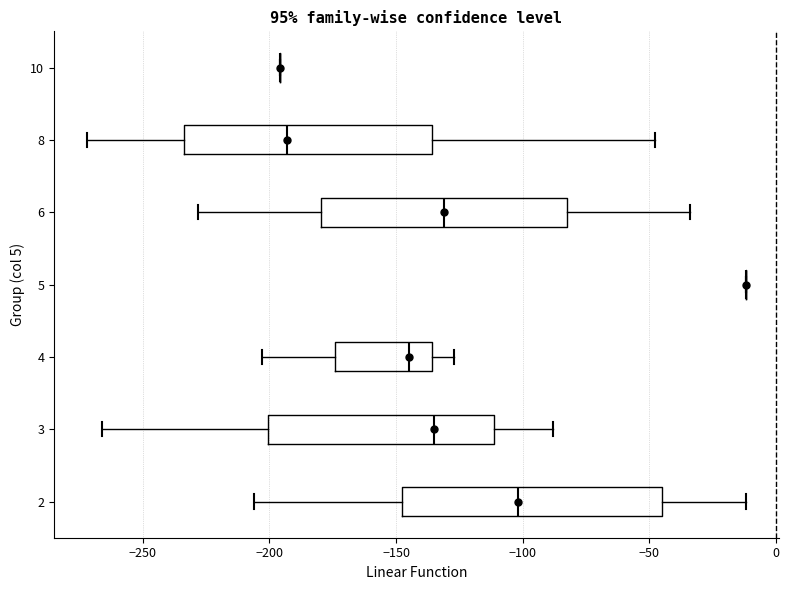

Where is the left edge of the box at y = 4 on the x-axis? The values are not printed on the chart, so give them approximately, as read against the axis.

-175